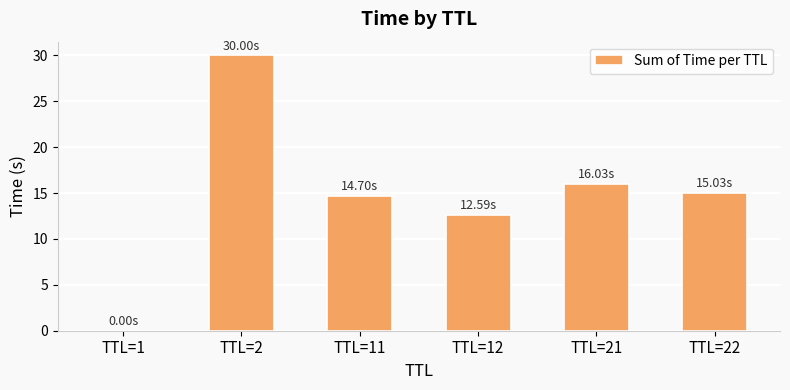

What is the difference between the values at TTL=12 and TTL=2?

17.4